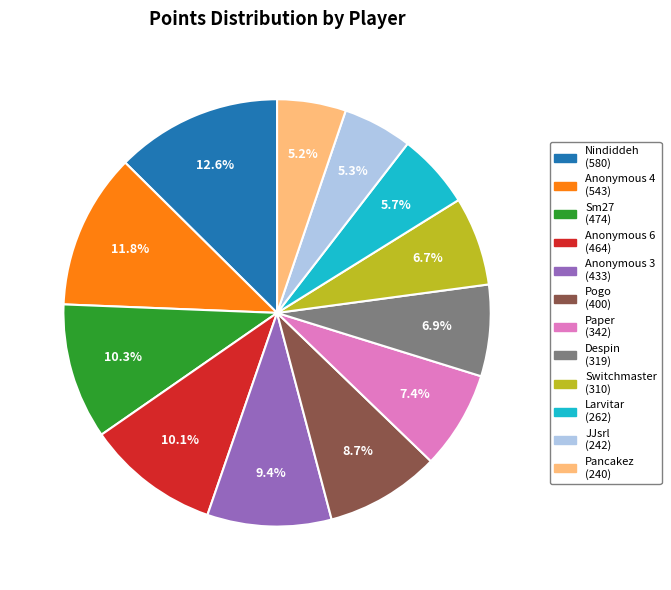

To the nearest percent, what percentage of the pie is Pogo?

9%